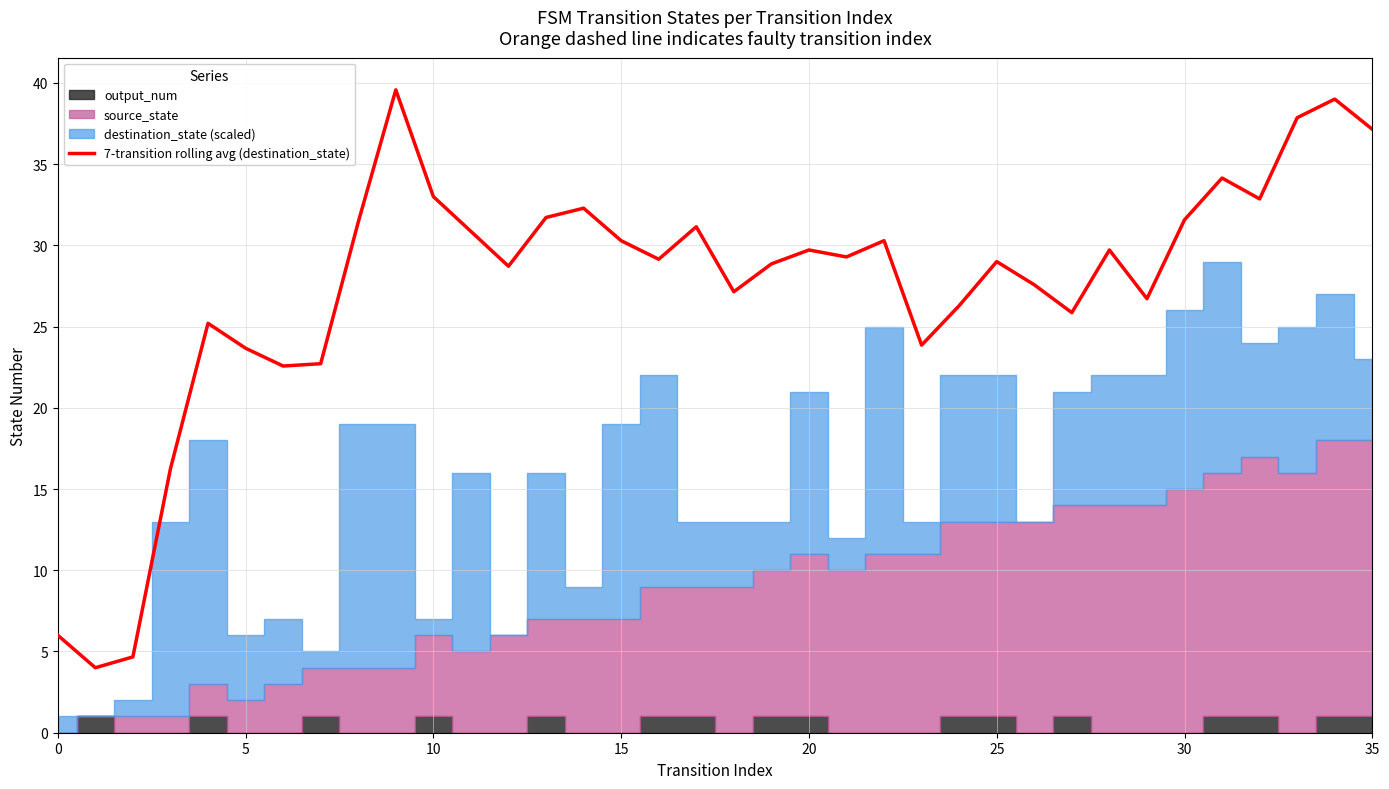

Does the chart have visible grid lines?

Yes